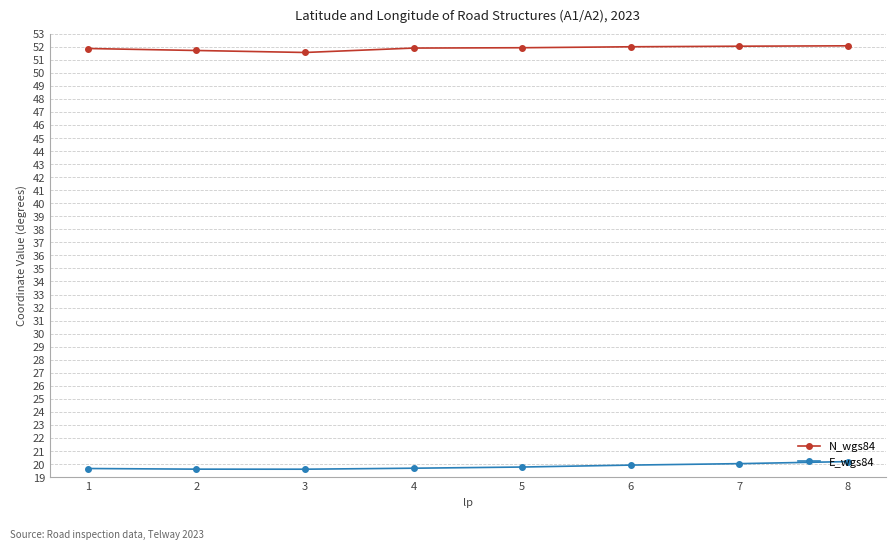

What is the average value of the N_wgs84 series?

51.9